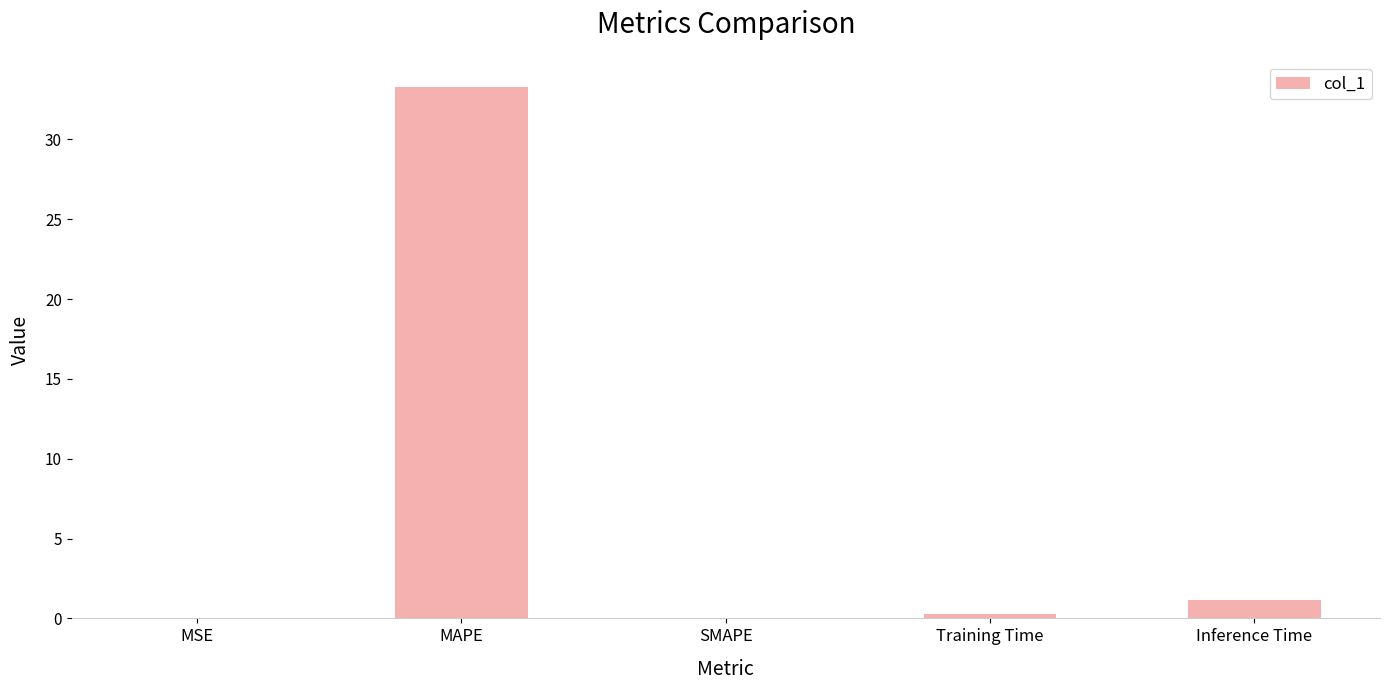

What is the ratio of the value at MAPE to the value at Inference Time?

29.1